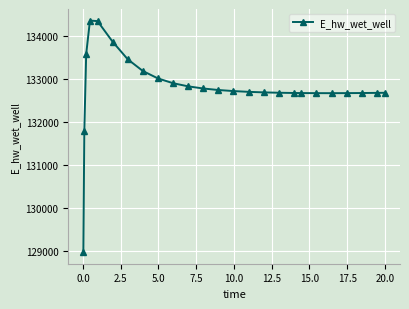

What is the difference between the second highest and second lowest values?

2562.6